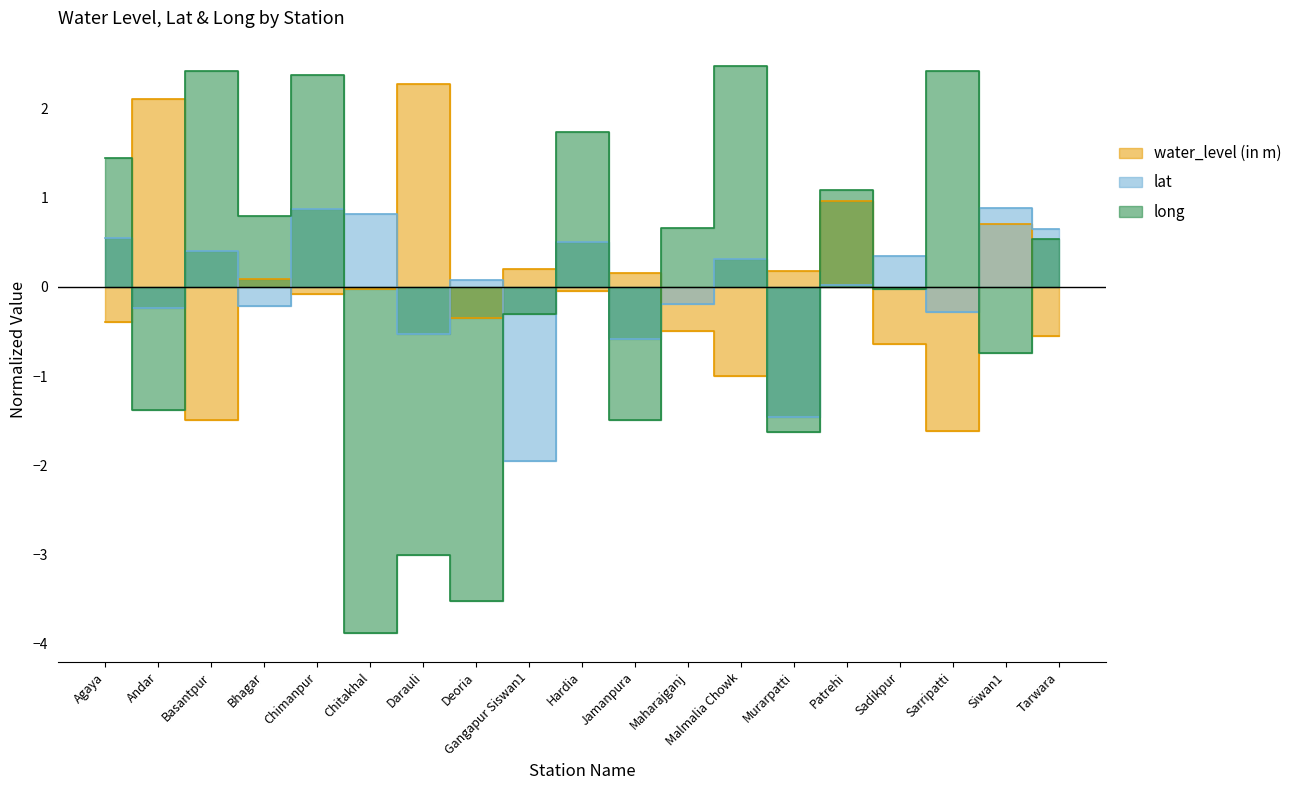

True or false: long and lat intersect in this chart.

True